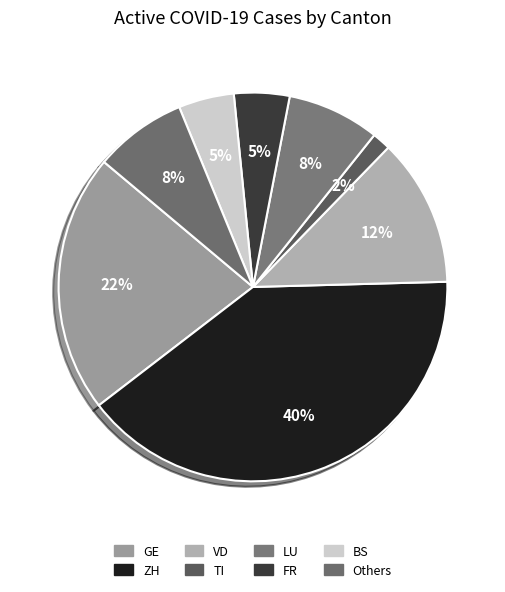

Is there a majority slice in this chart?

No